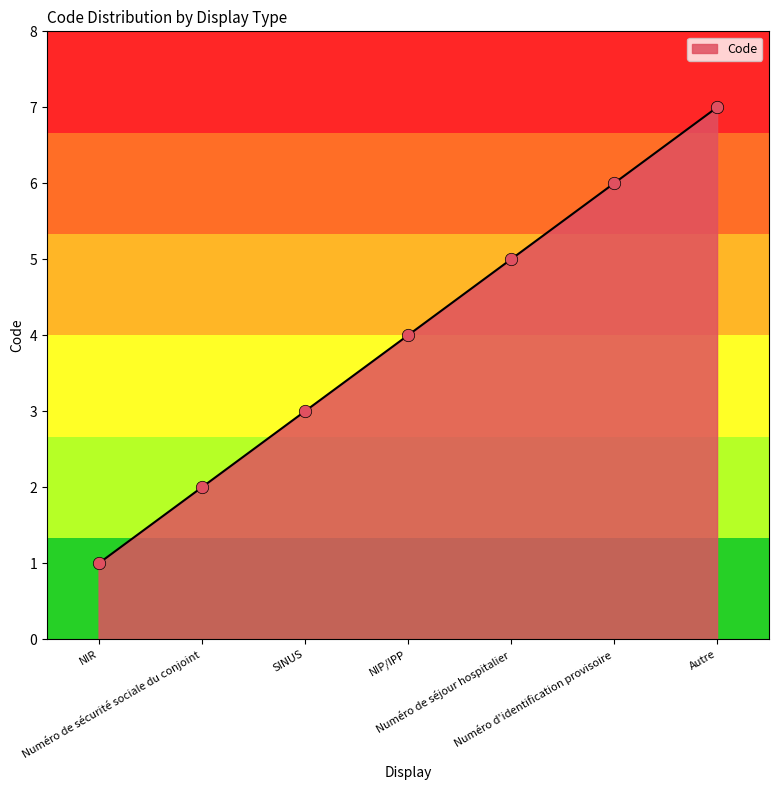

What is the change in value from NIR to Numéro d'identification provisoire?

+5